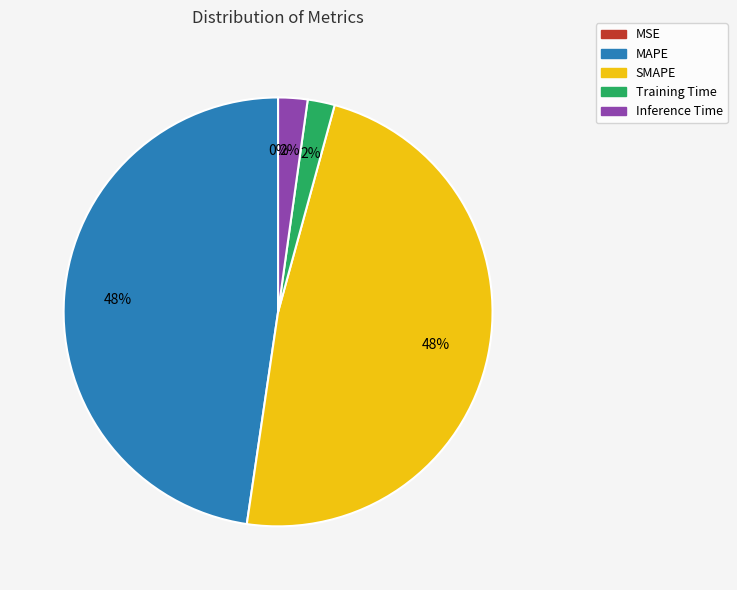

To the nearest percent, what is the difference between the largest and smallest slice percentages?

48%